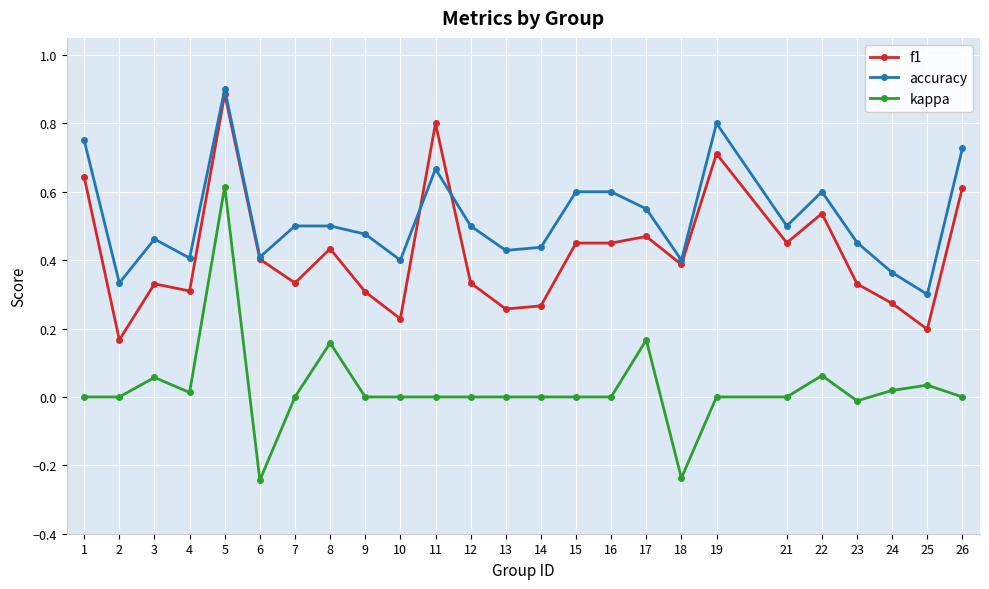

At which category is the sum across all series the highest?

5